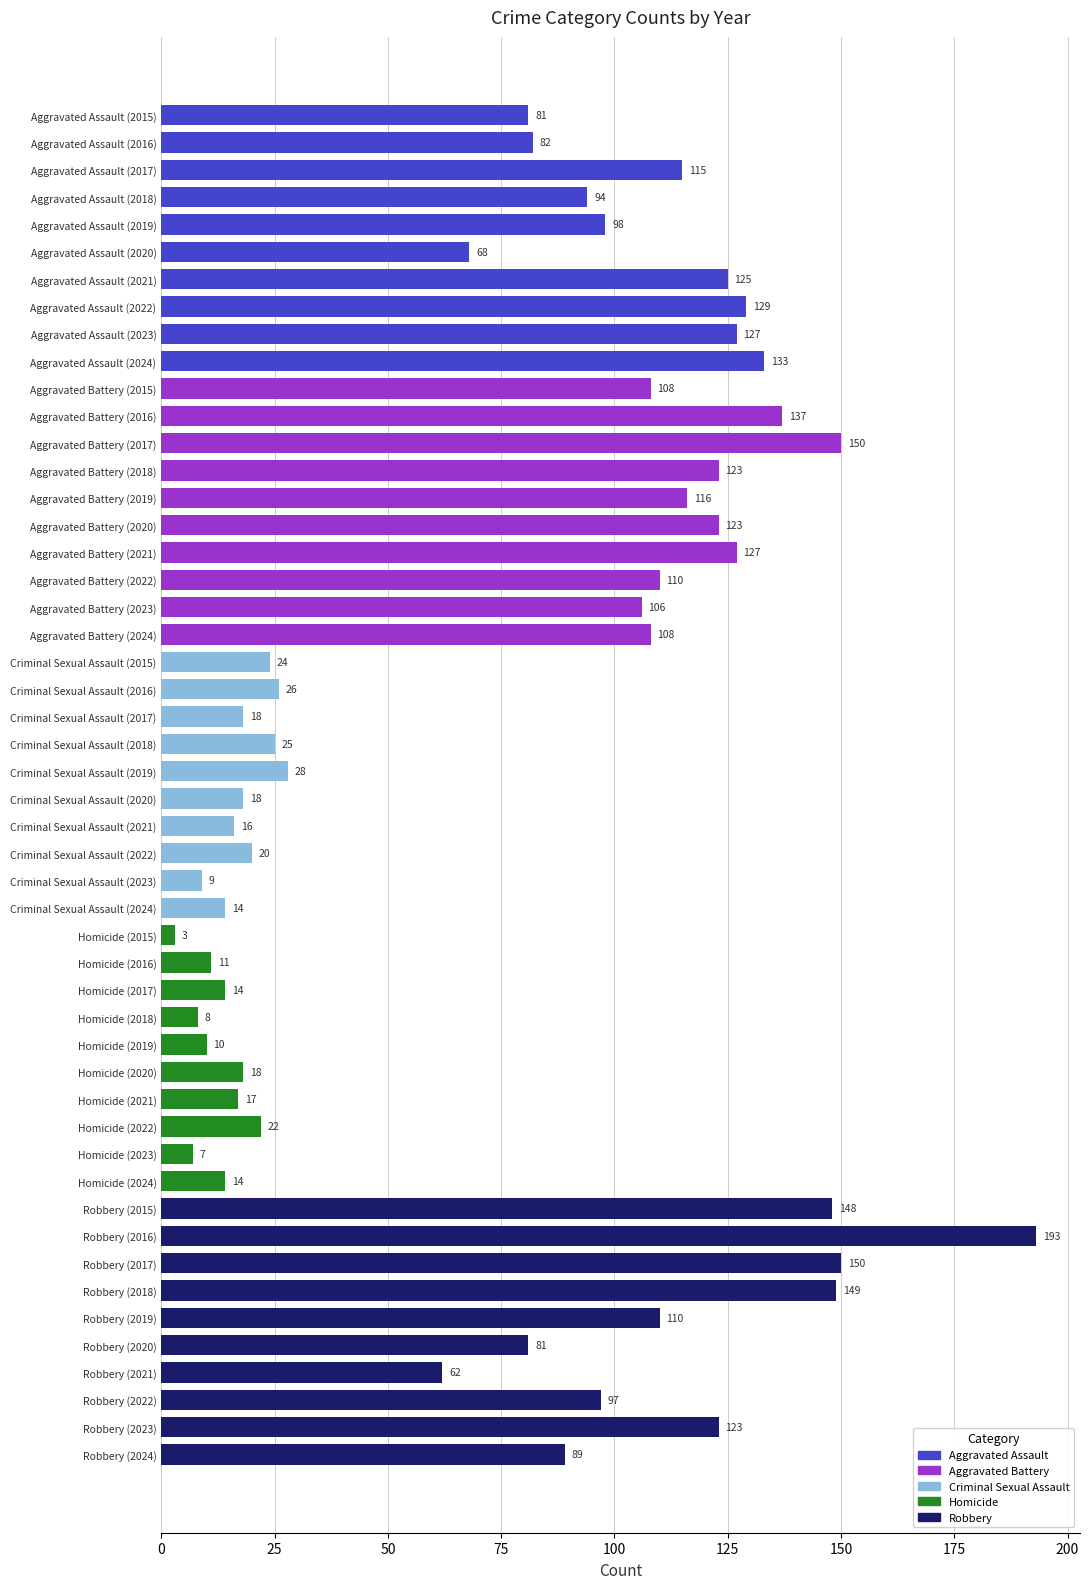

At which label is the value closest to 98?

Aggravated Assault (2019)